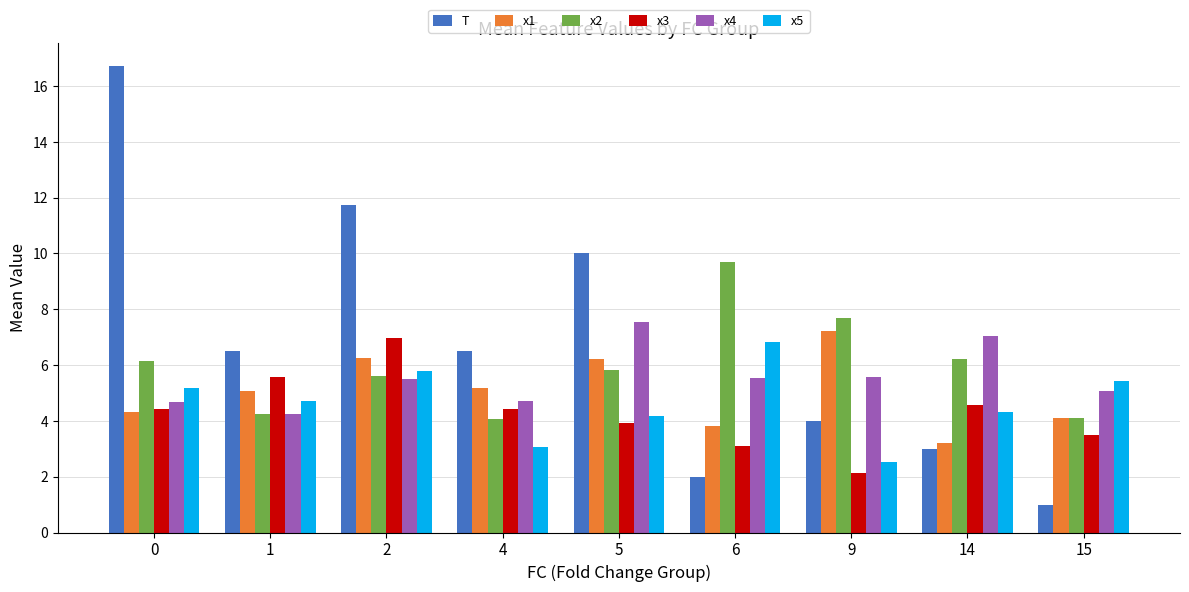

Which label corresponds to the smallest value in the chart?

15